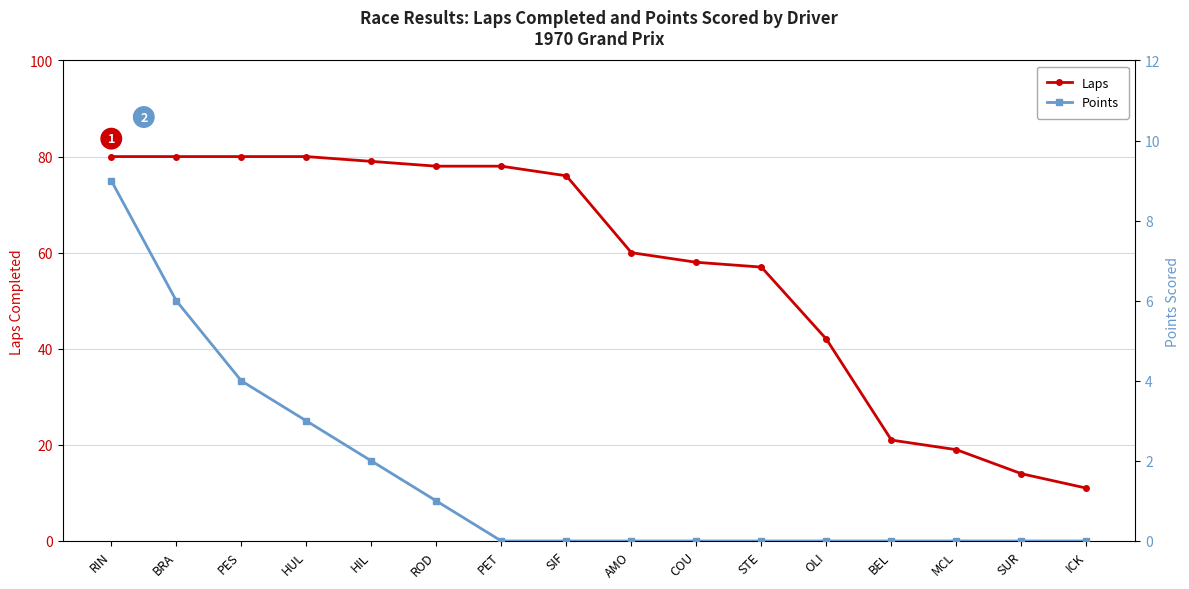

Count the Points values in the range 0 to 3.

13